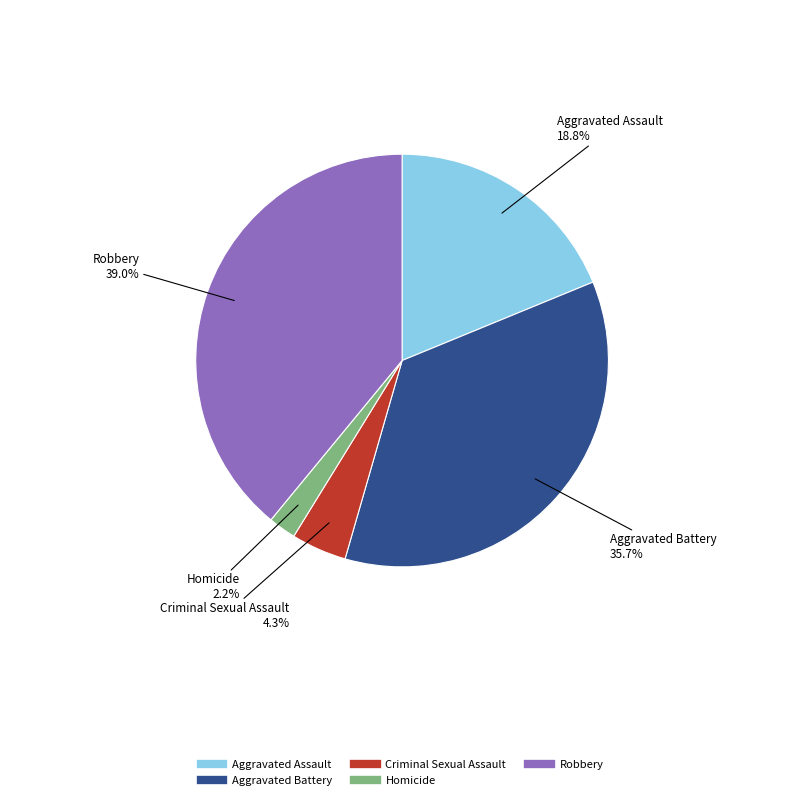

What is the smallest slice in the pie chart?

Homicide